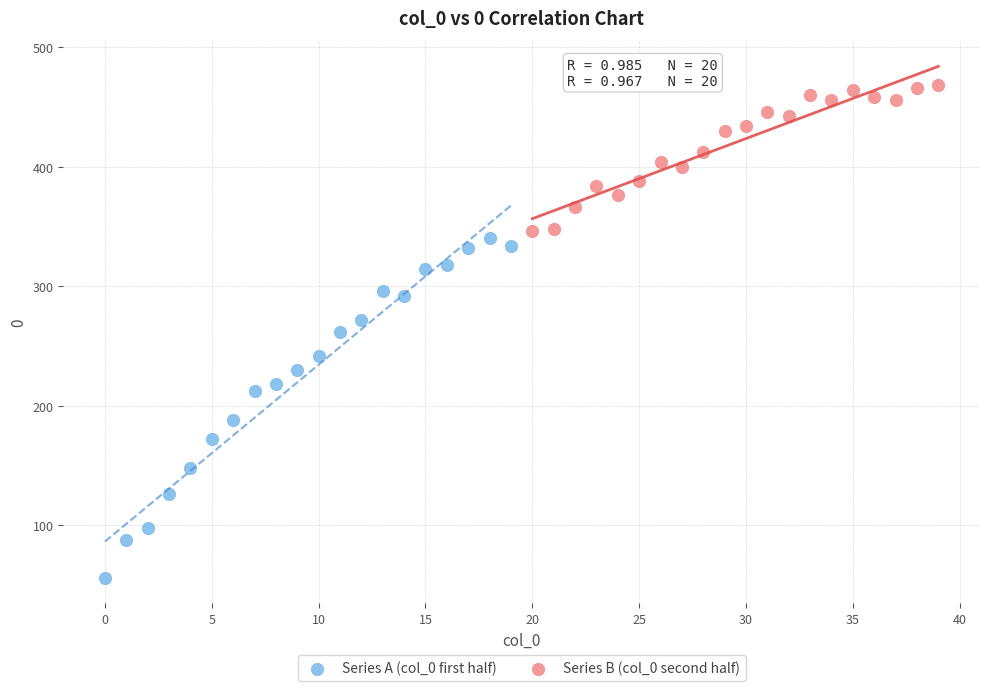

Which series contains the lowest Y value?

Series A (col_0 first half)